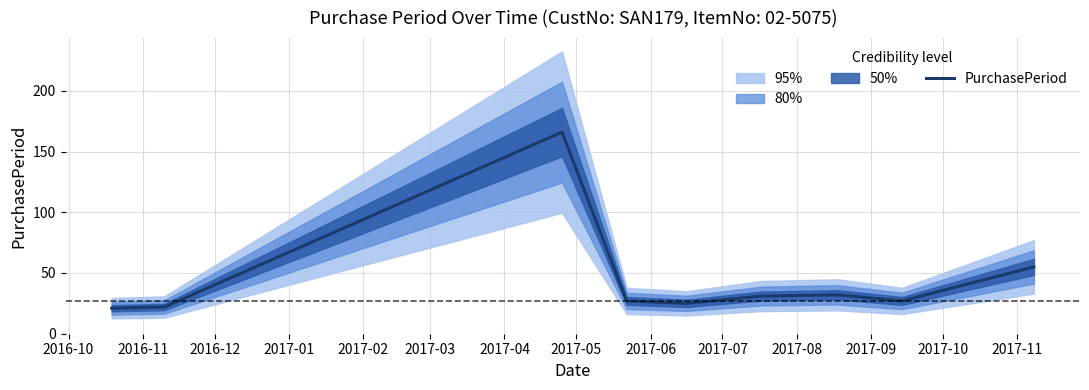

What is the lowest value of the PurchasePeriod series?

21